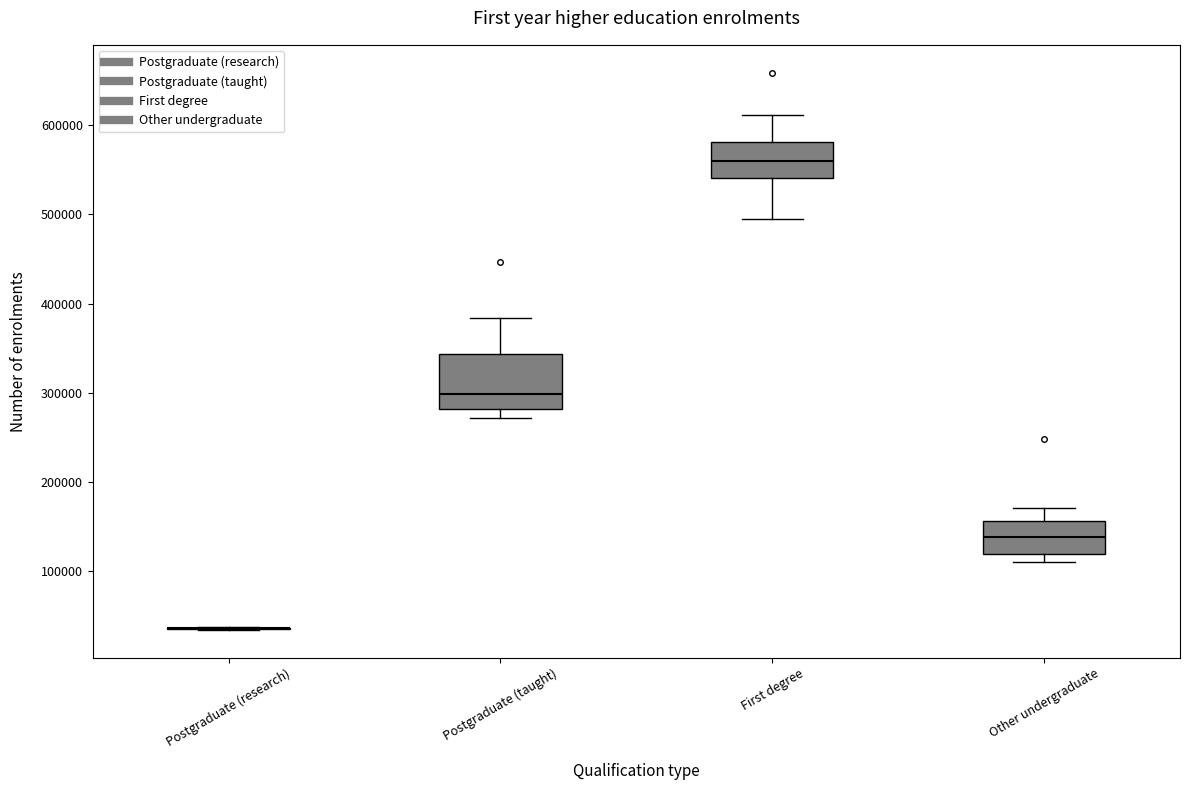

Where is the lower edge of the box for Postgraduate (taught) on the y-axis? The values are not printed on the chart, so give them approximately, as read against the axis.

280000